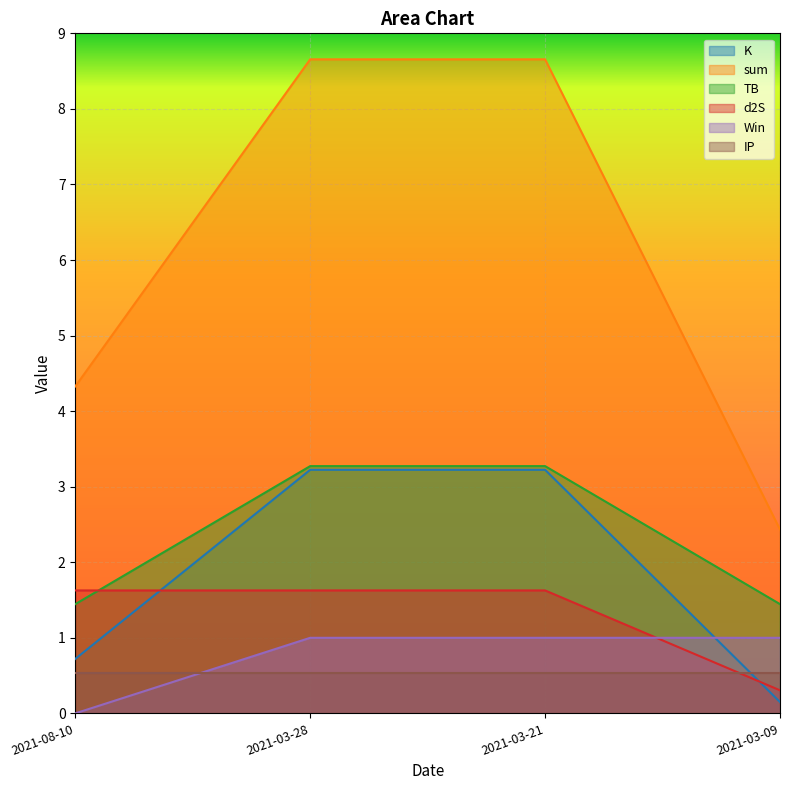

True or false: sum and TB intersect in this chart.

False